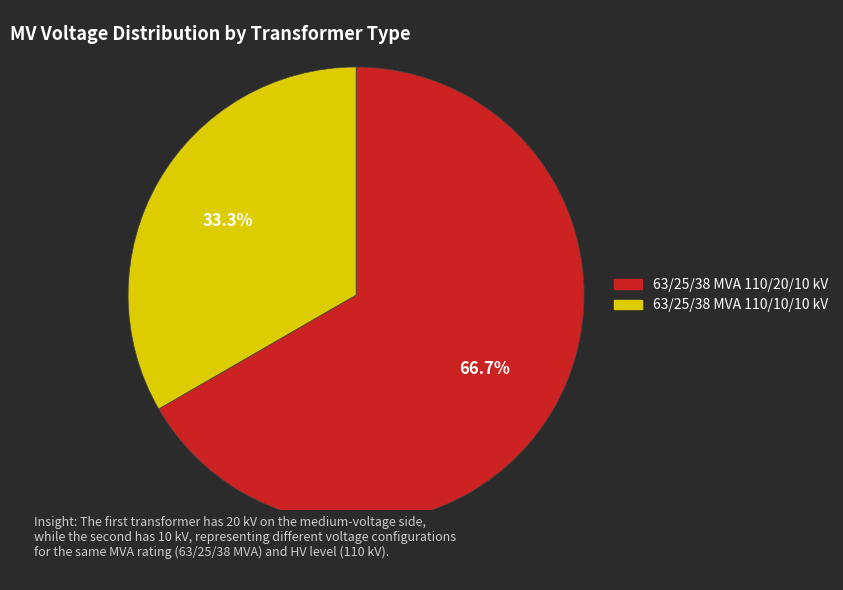

What is the ratio of the value at 63/25/38 MVA 110/10/10 kV to the value at 63/25/38 MVA 110/20/10 kV?

0.5